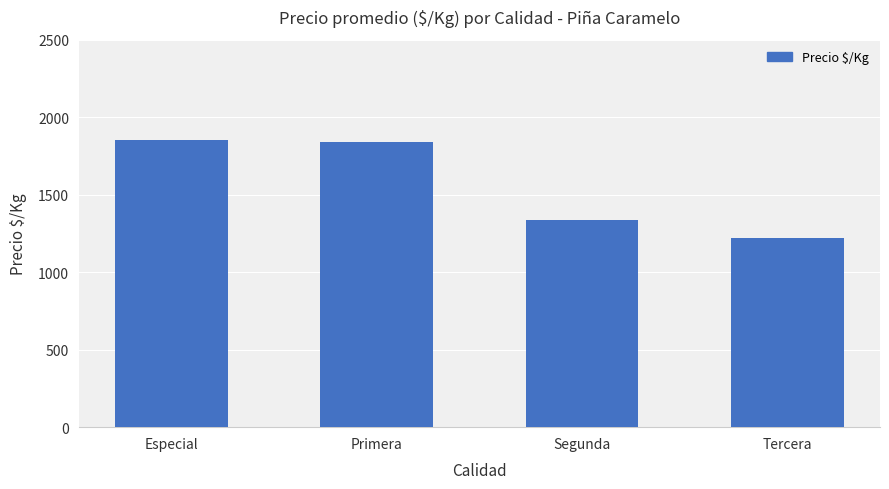

What is the ratio of the value at Especial to the value at Primera?

1.0